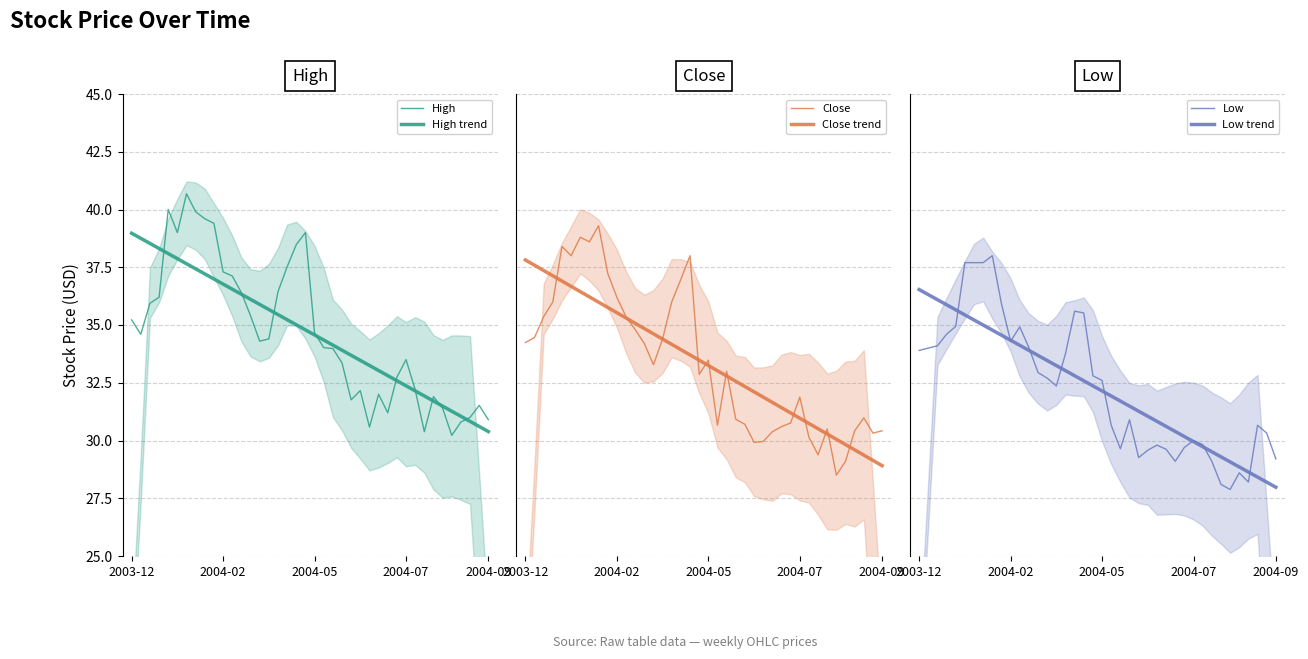

Which series has the largest total across all categories?

High